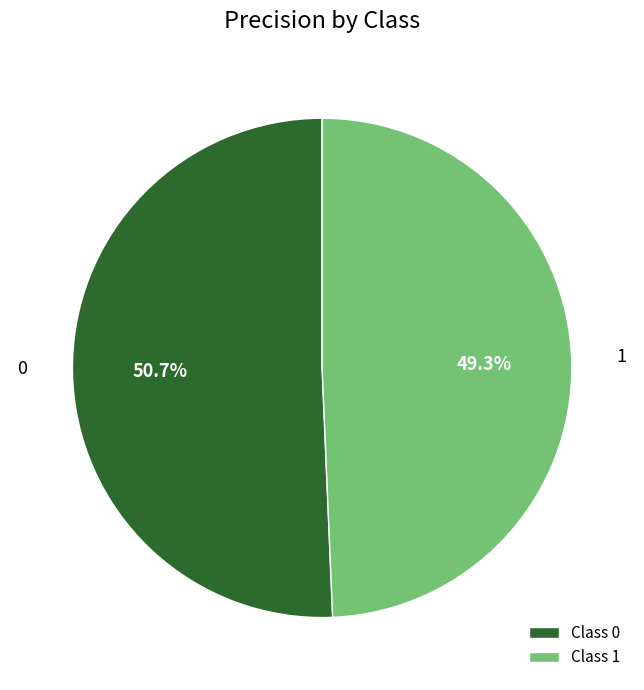

Rank the categories by value from lowest to highest.

Class 1, Class 0